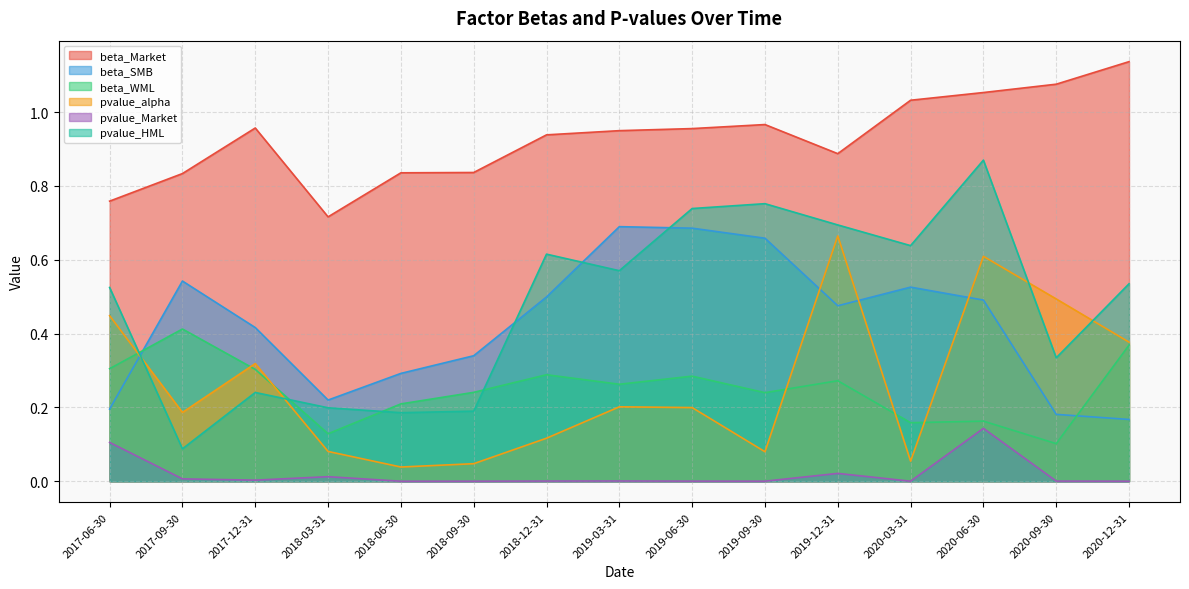

What is the total value across all series at 2018-09-30?

1.7